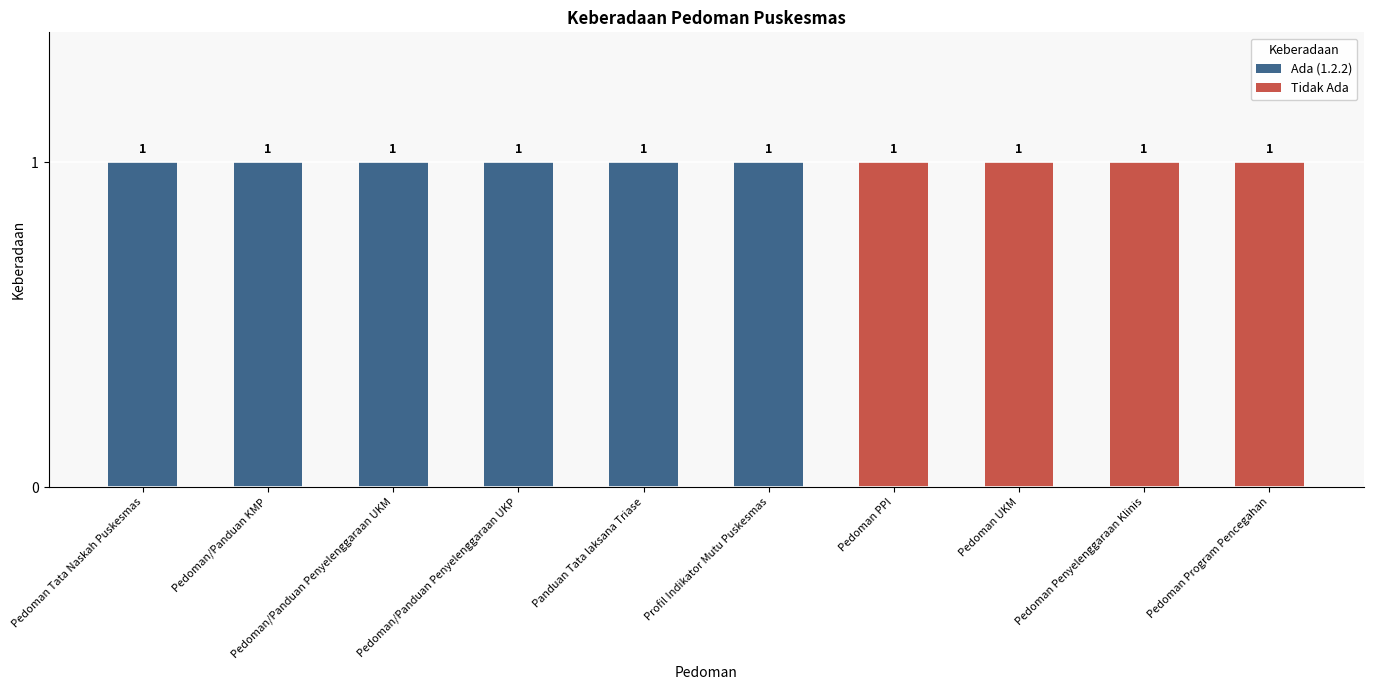

How many Ada (1.2.2) values are between 0 and 1?

10